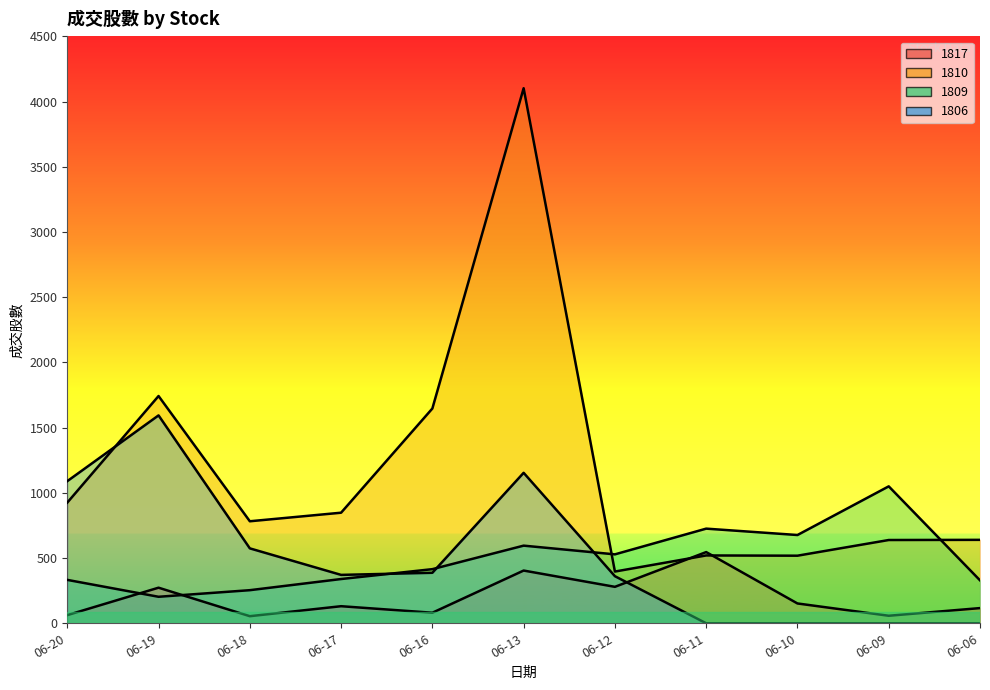

At which category does 1809 reach its first local valley?

06-19